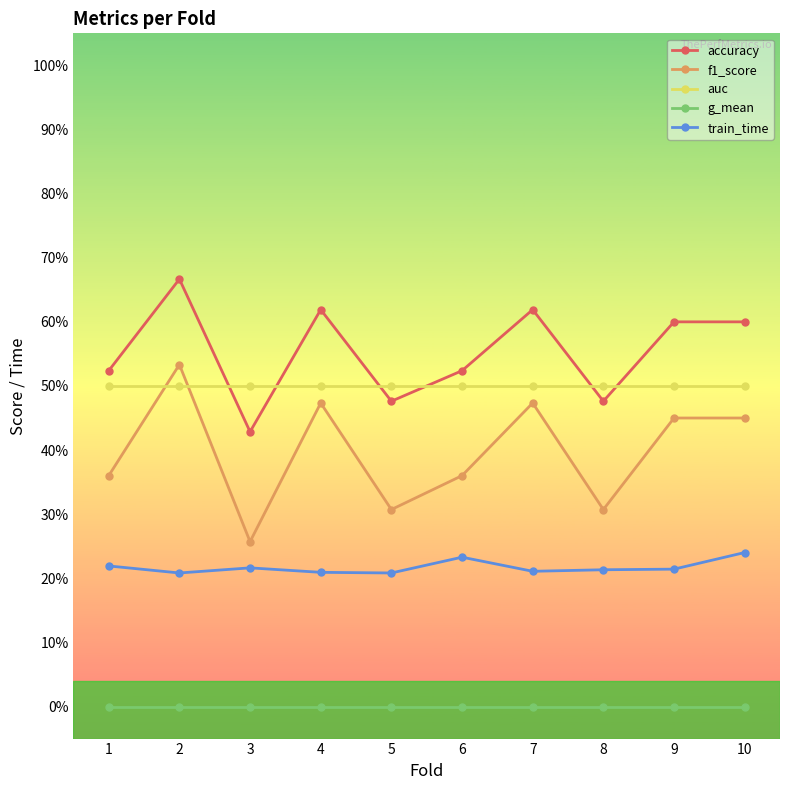

Reading left to right, list all the values displayed in this chart.

accuracy: 1=0.5	2=0.7	3=0.4	4=0.6	5=0.5	6=0.5	7=0.6	8=0.5	9=0.6	10=0.6
f1_score: 1=0.4	2=0.5	3=0.3	4=0.5	5=0.3	6=0.4	7=0.5	8=0.3	9=0.5	10=0.5
auc: 1=0.5	2=0.5	3=0.5	4=0.5	5=0.5	6=0.5	7=0.5	8=0.5	9=0.5	10=0.5
g_mean: 1=0.0	2=0.0	3=0.0	4=0.0	5=0.0	6=0.0	7=0.0	8=0.0	9=0.0	10=0.0
train_time: 1=0.2	2=0.2	3=0.2	4=0.2	5=0.2	6=0.2	7=0.2	8=0.2	9=0.2	10=0.2